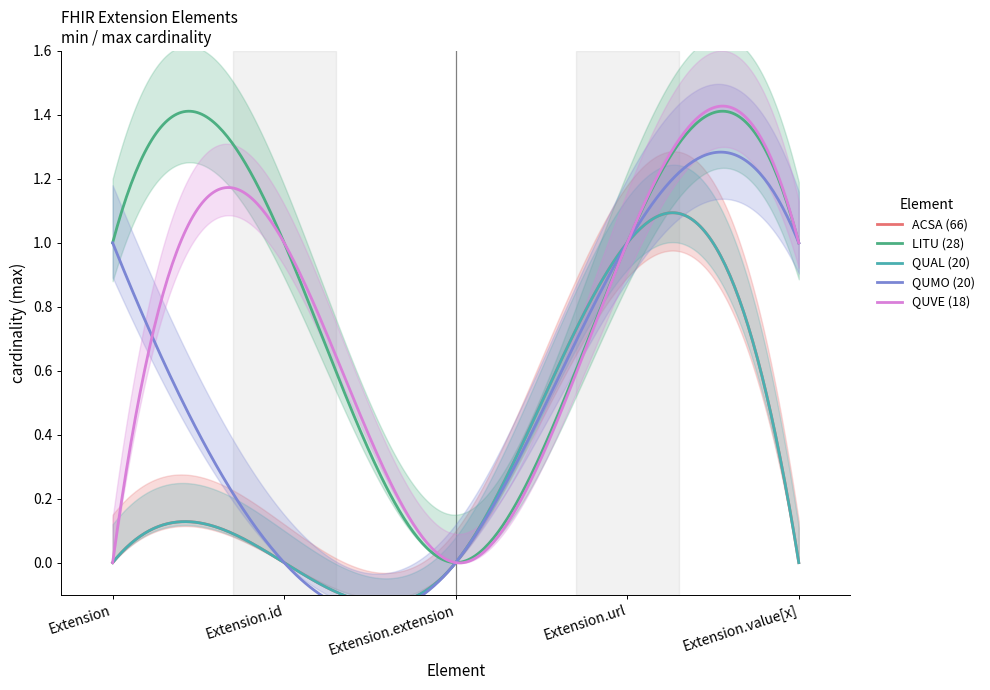

Does the chart have visible grid lines?

No